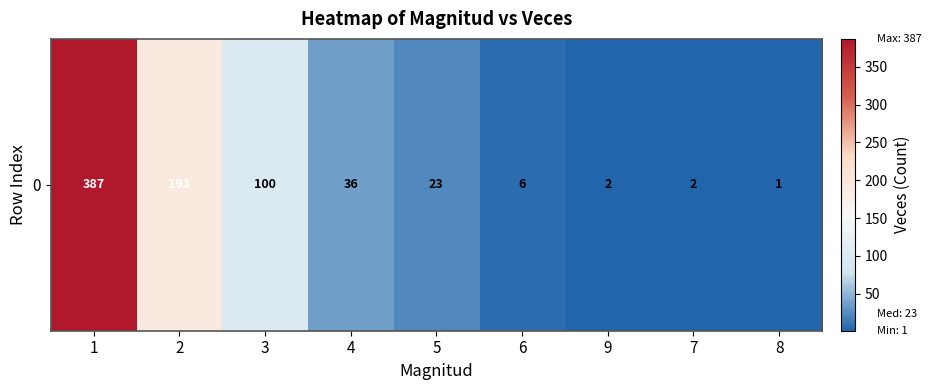

What is the ratio of the value at 2 to the value at 4?

5.4